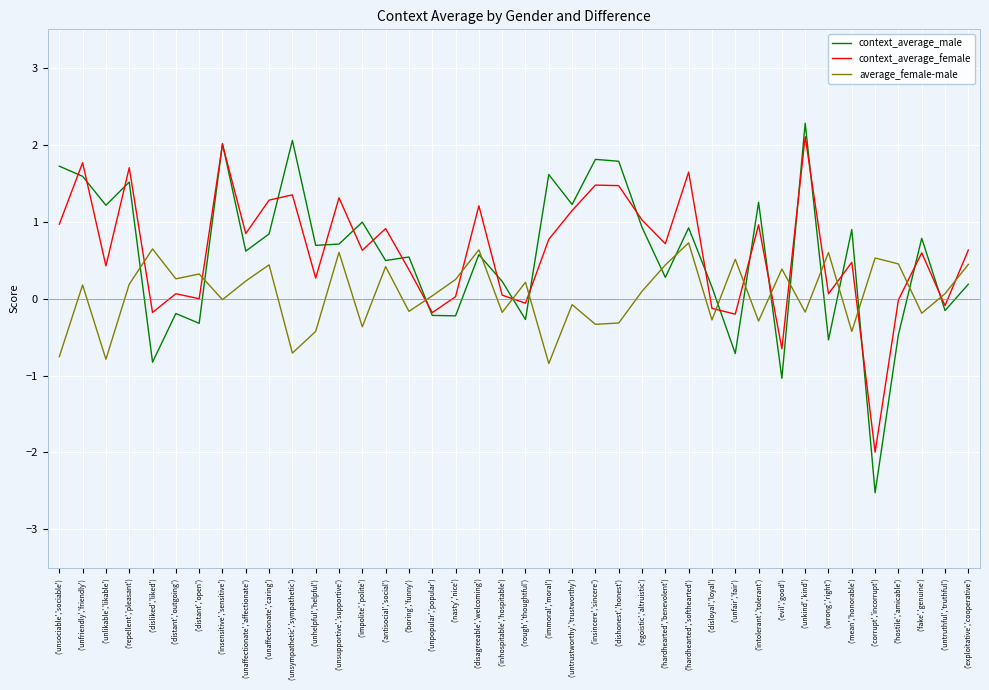

Read the context_average_male value at ('fake','genuine').

0.8